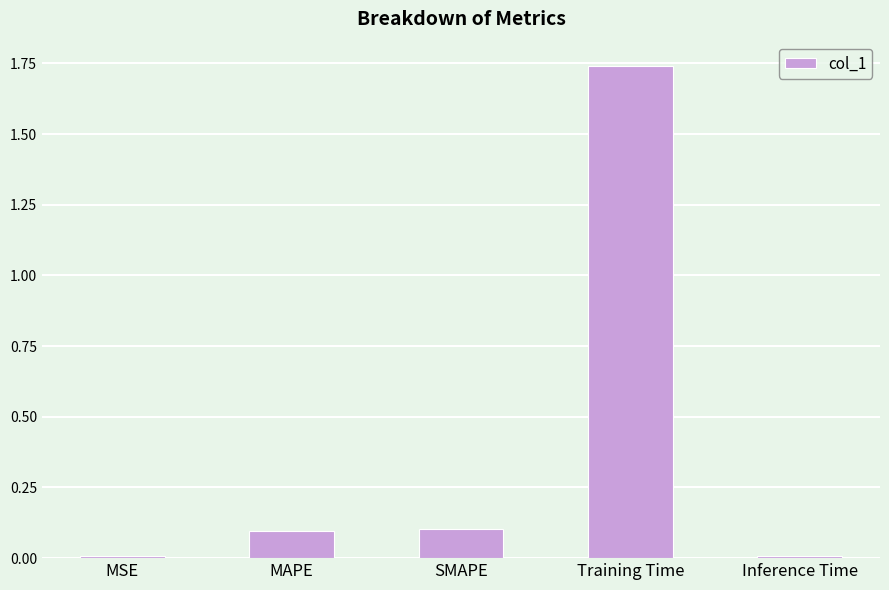

What is the label of the 3rd bar from the left?

SMAPE